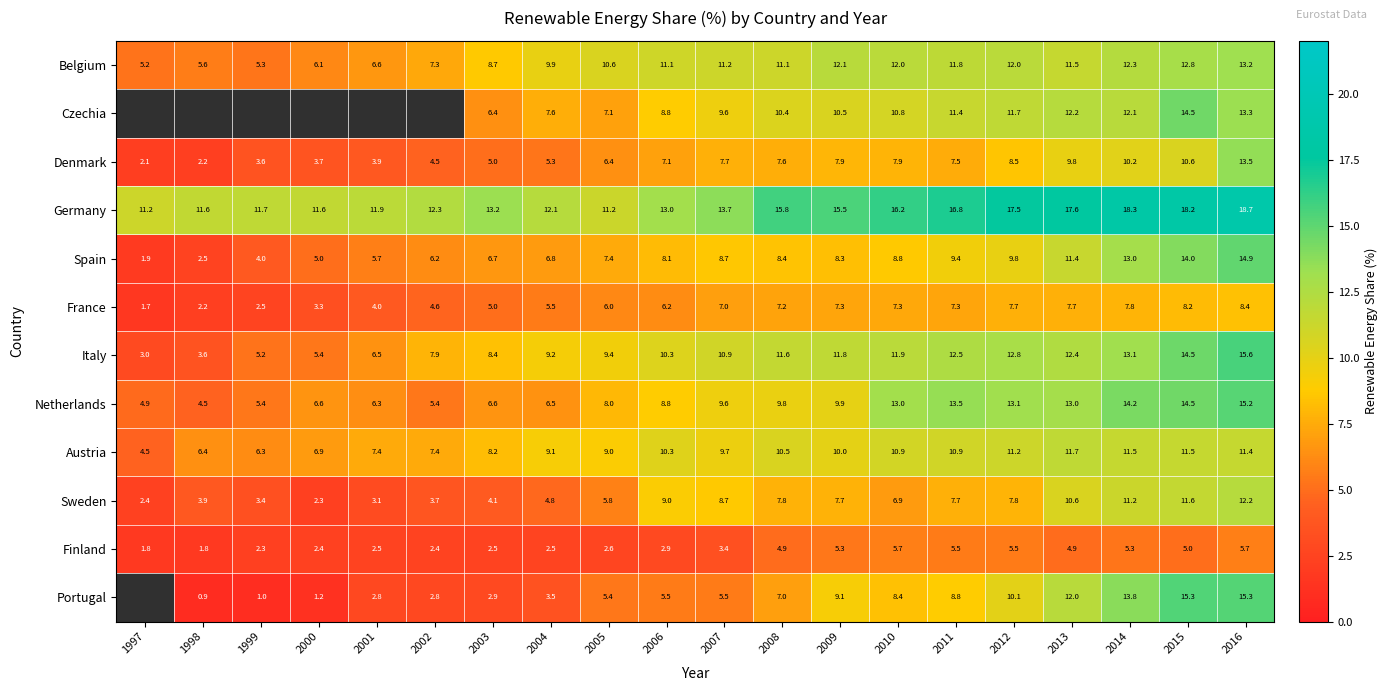

Which series changed the most between 2007 and 2014?

Portugal